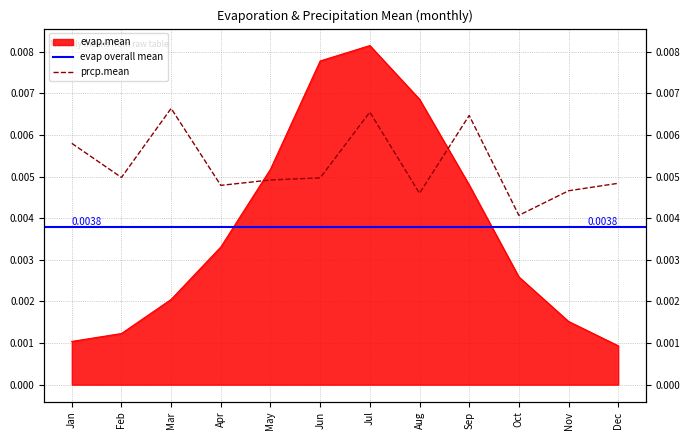

Between Jan and Jun, which is larger?

Jun